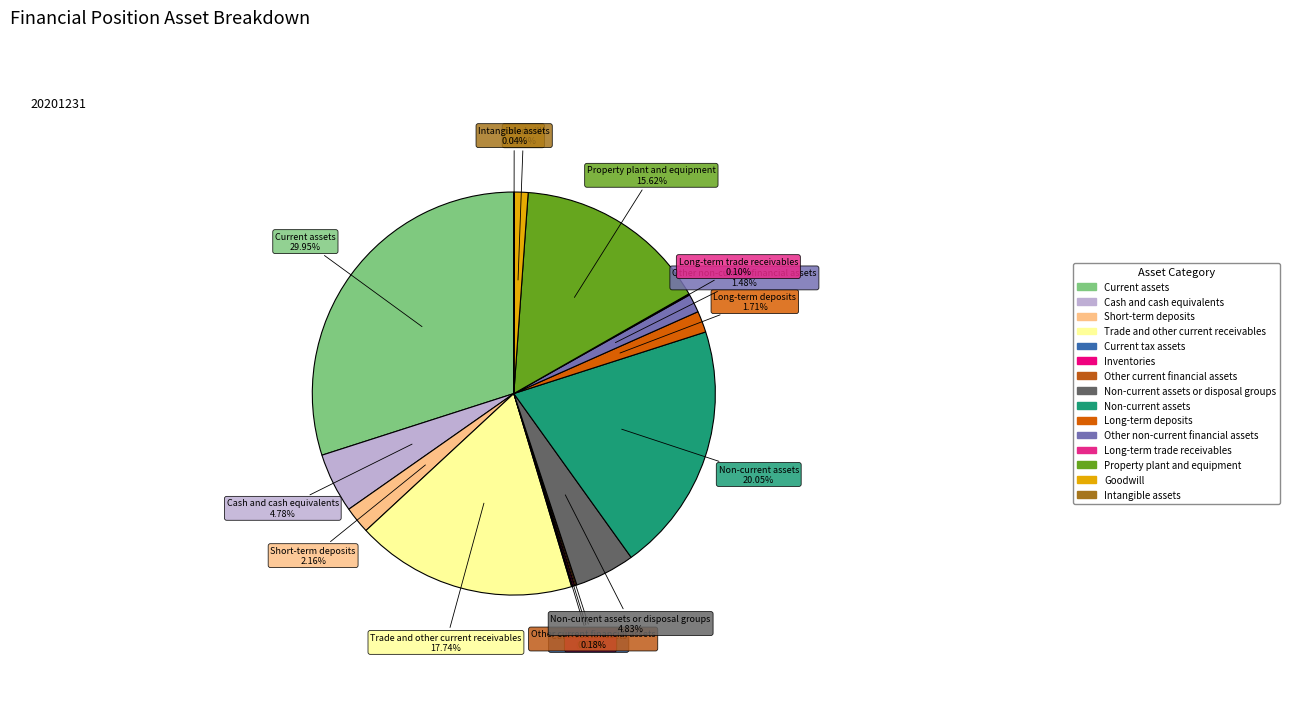

Count the number of slices in the pie.

15